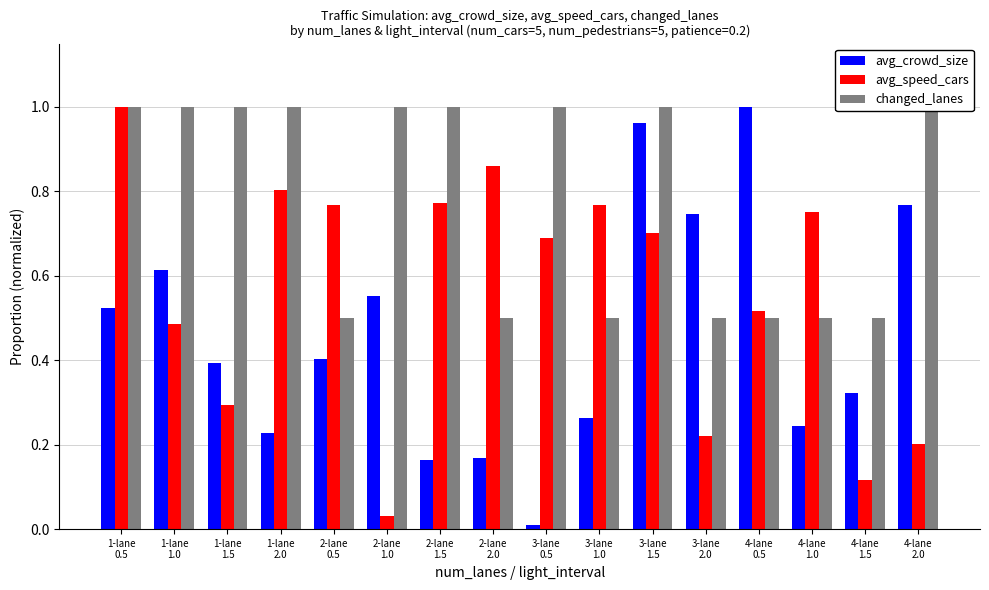

At 4-lane
1.5, list the series in order from largest to smallest.

changed_lanes, avg_crowd_size, avg_speed_cars